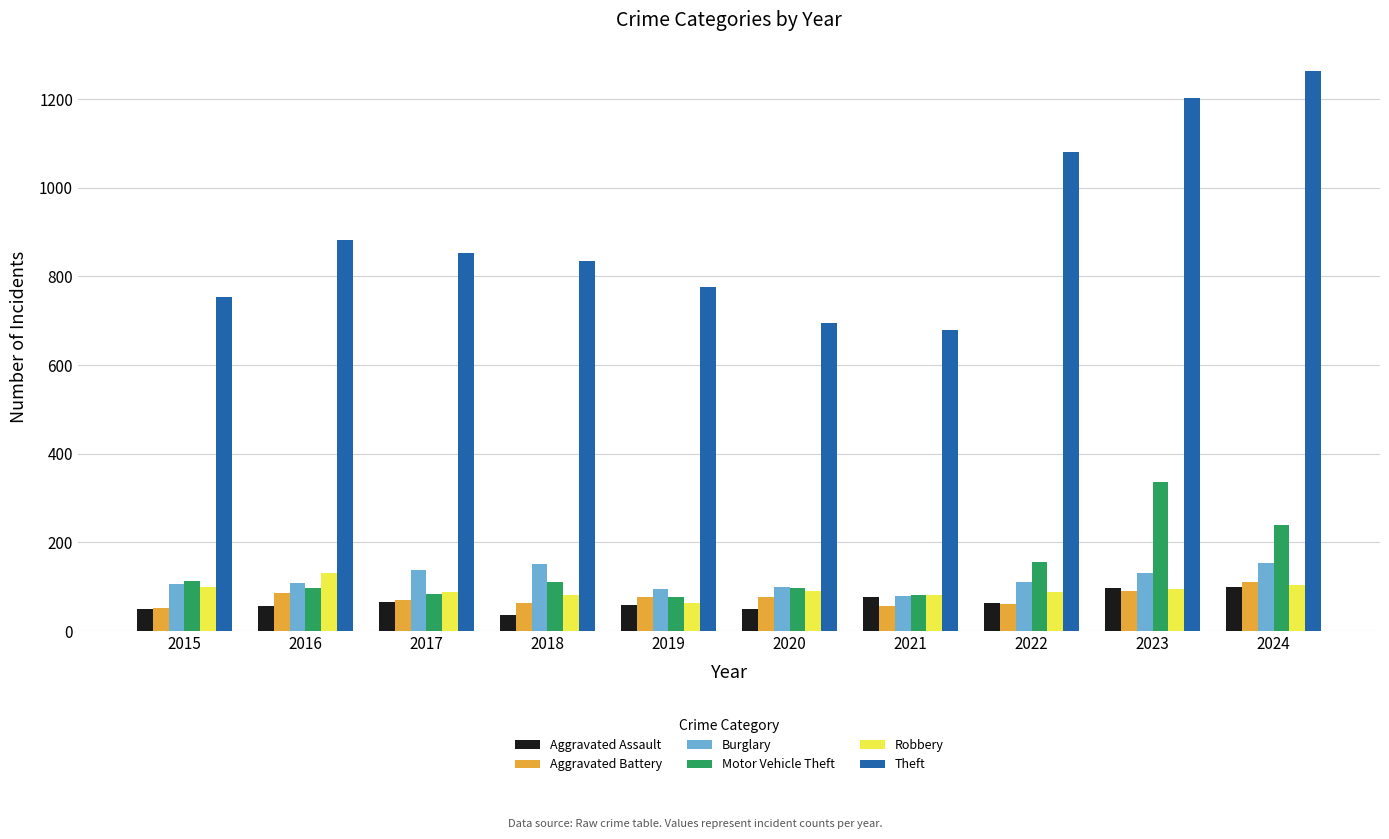

Which series has the largest range (max minus min)?

Theft